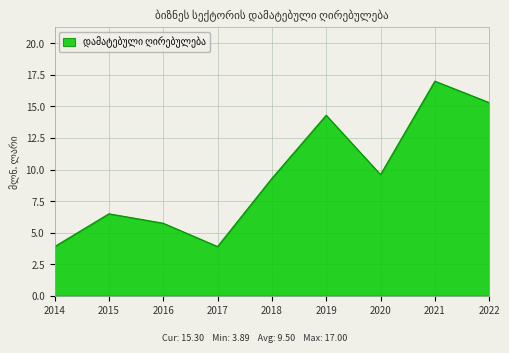

Which has a higher value, 2018 or 2015?

2018